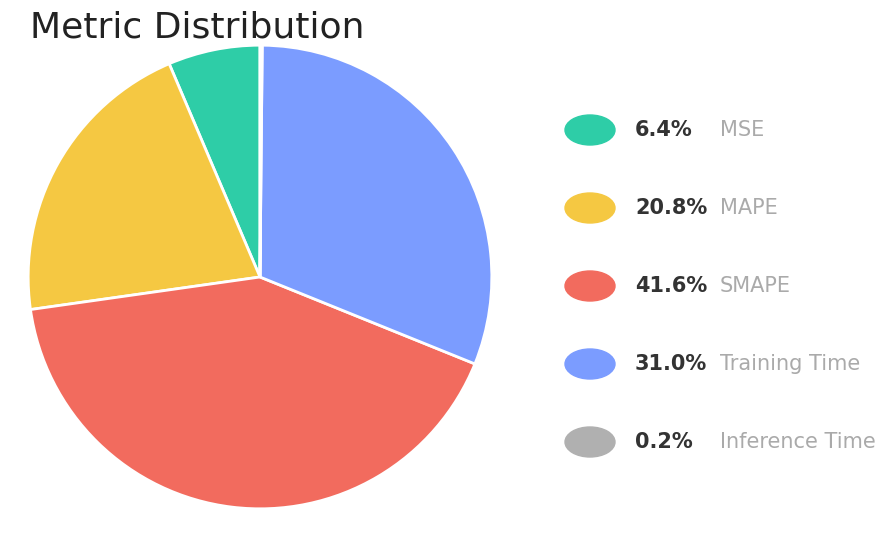

Is there any slice that represents more than half of the pie?

No